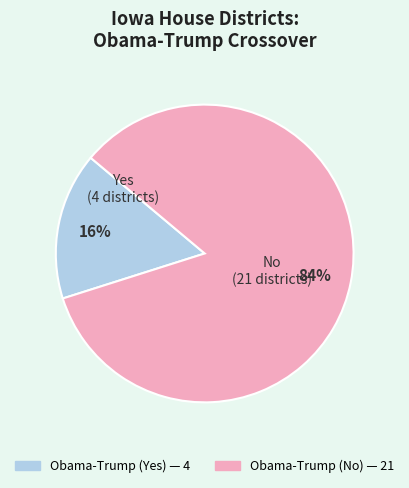

How many slices are in this pie chart?

2